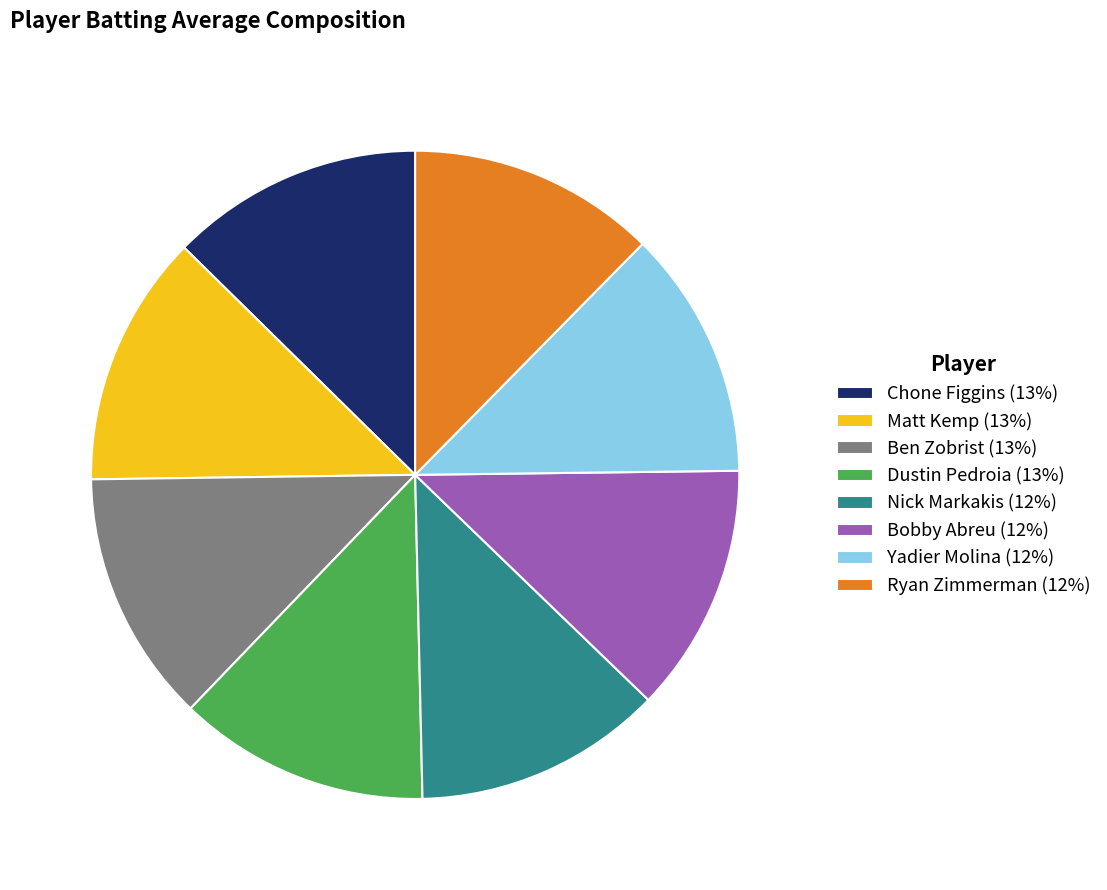

Is it true that Matt Kemp (13%) is 13% of the pie?

True